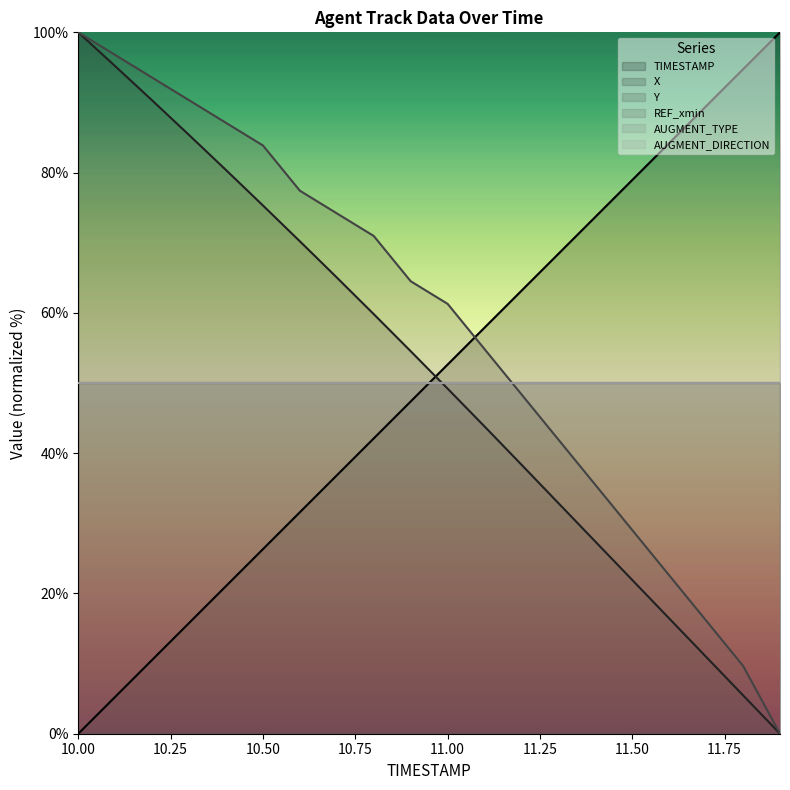

The X series shows 80.4 at 10.4. True or false?

True